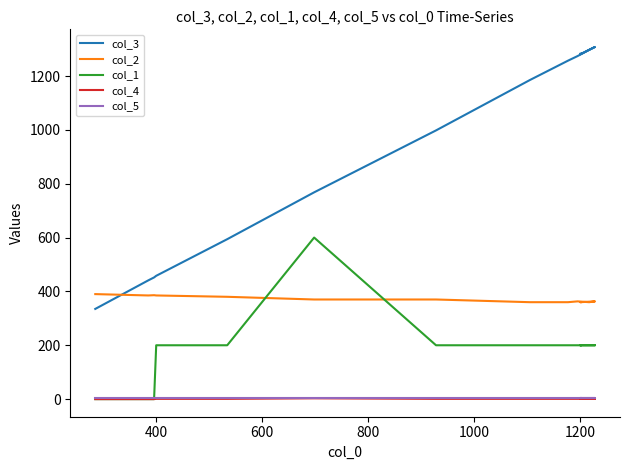

How many data points does each series have?

15